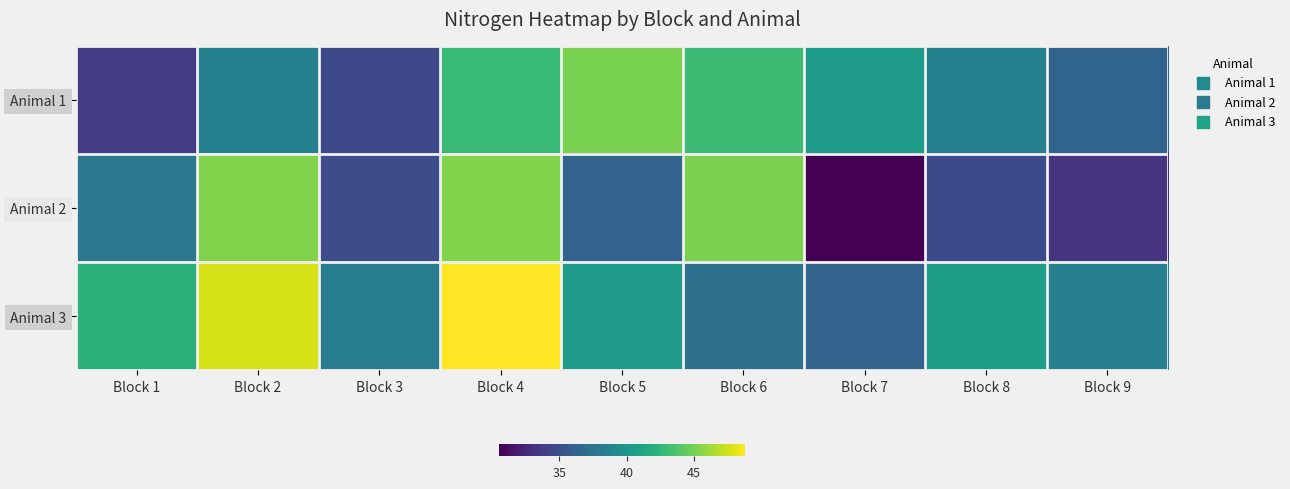

What is the difference between the highest and lowest values at Block 9?

5.2